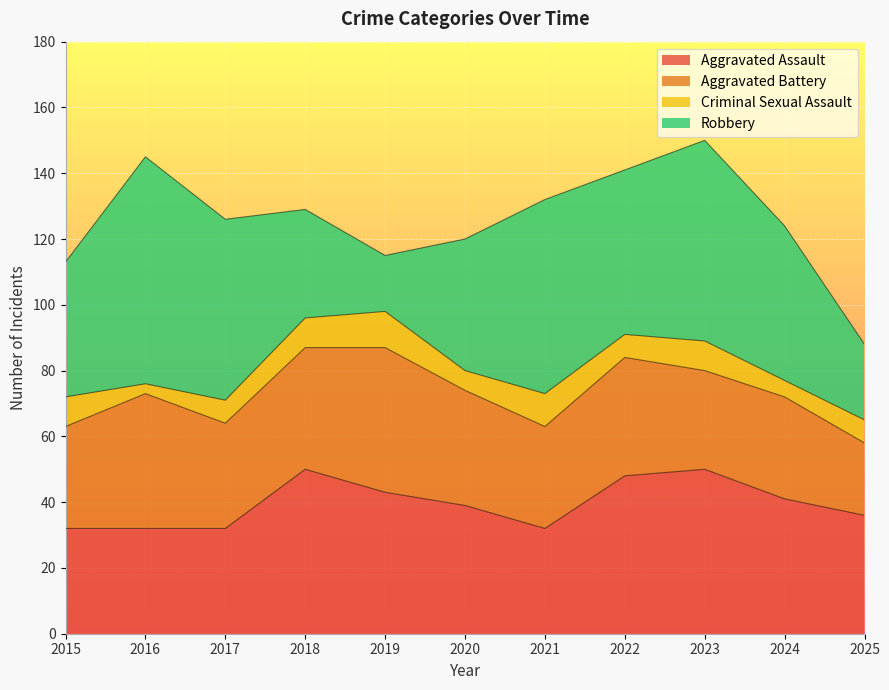

At which label is Robbery closest to 43?

2015